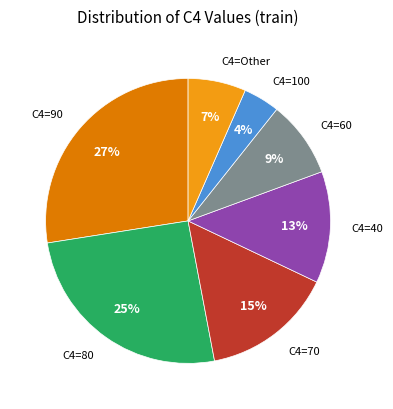

Count the number of slices in the pie.

7